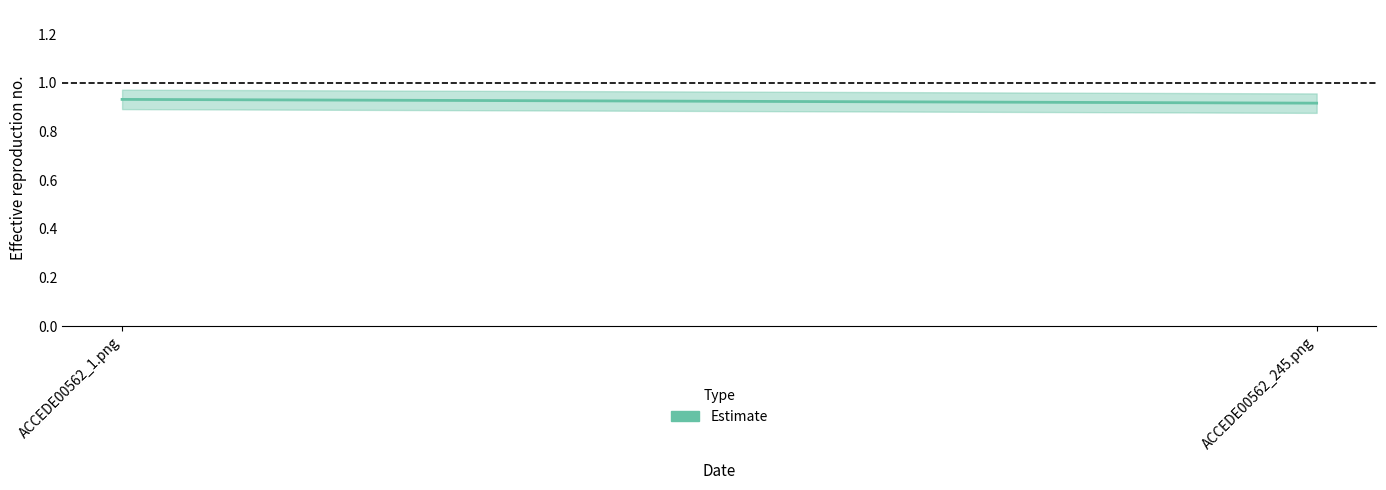

Which label corresponds to the smallest value in the chart?

ACCEDE00562_245.png